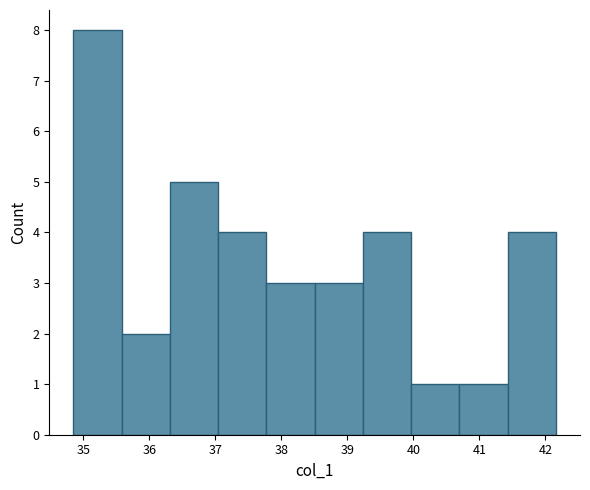

How tall is the bar that spans 37.0 to 37.8 on the x-axis? Neither the bar edges nor the heights are printed on the chart, so give them approximately, as read against the axes.

4